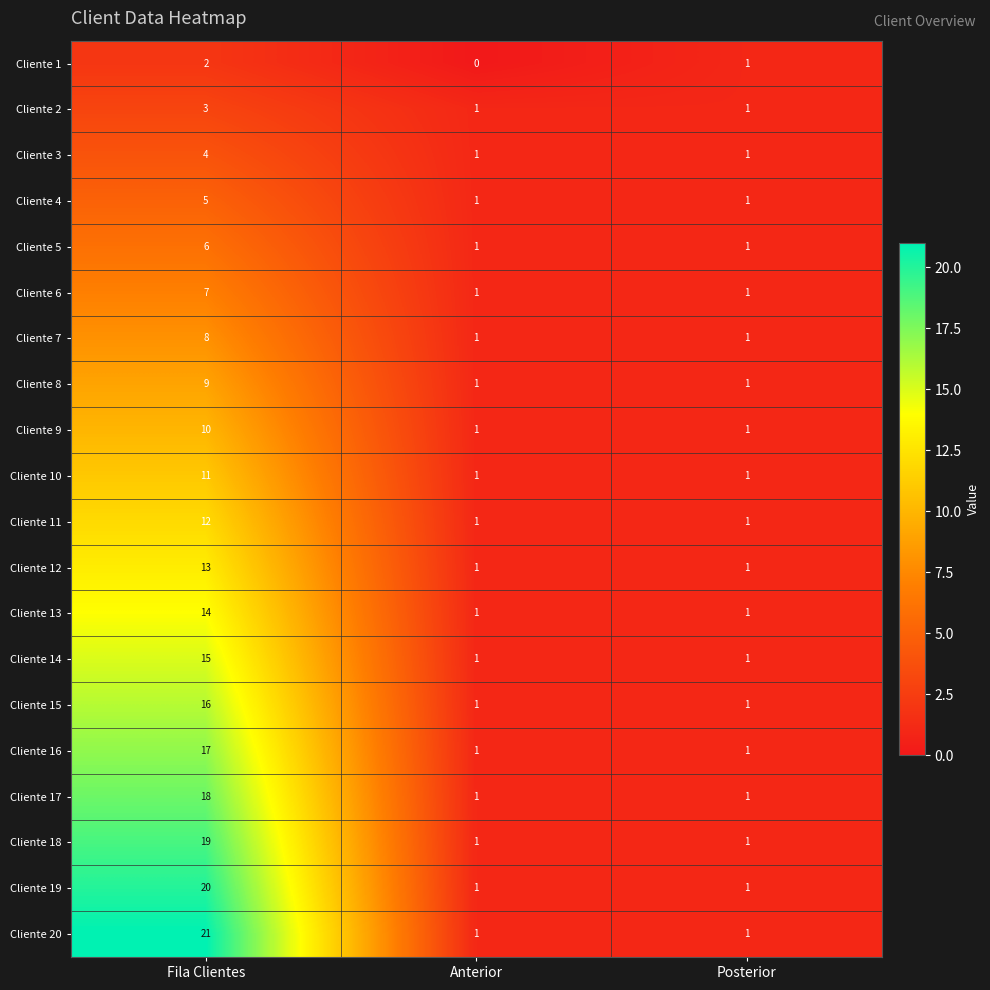

Count the Cliente 11 values in the range 1 to 12.

3